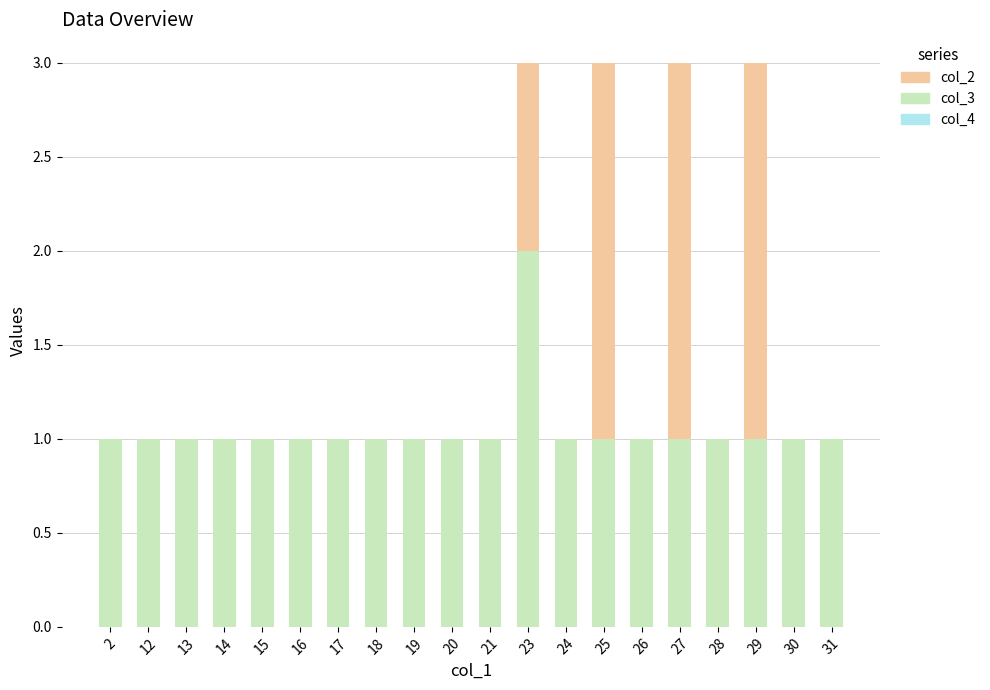

The col_3 series shows 1 at 15. True or false?

True